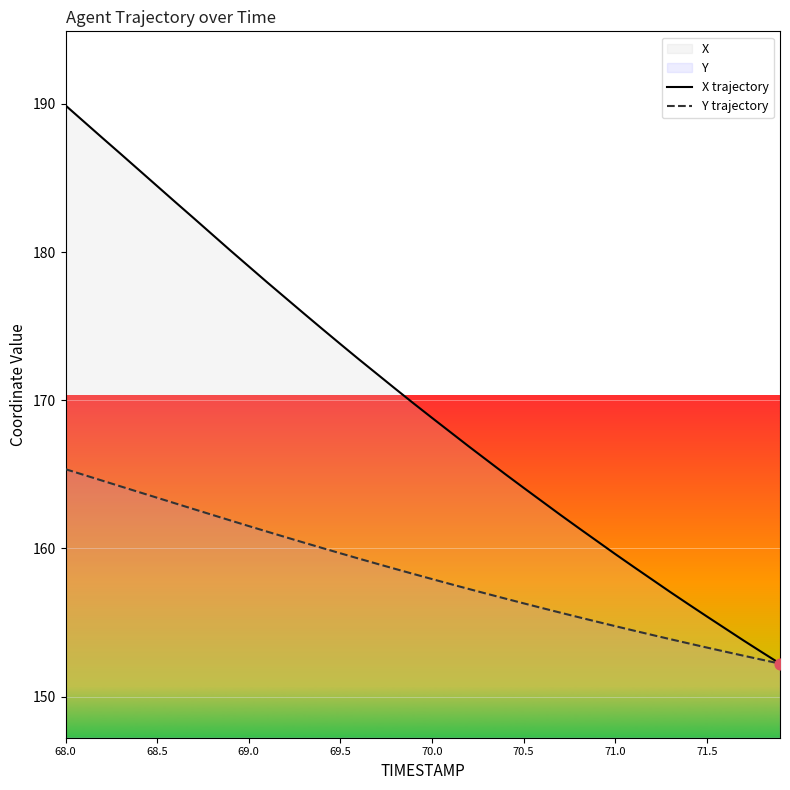

Which series has the largest total across all categories?

X trajectory